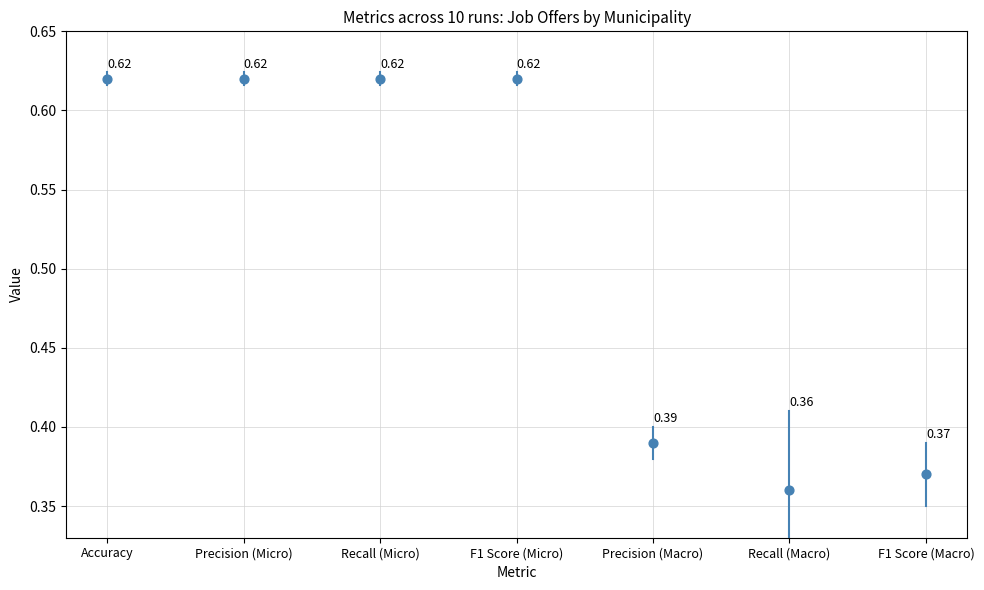

What is the range of Y values (max minus min)?

0.3